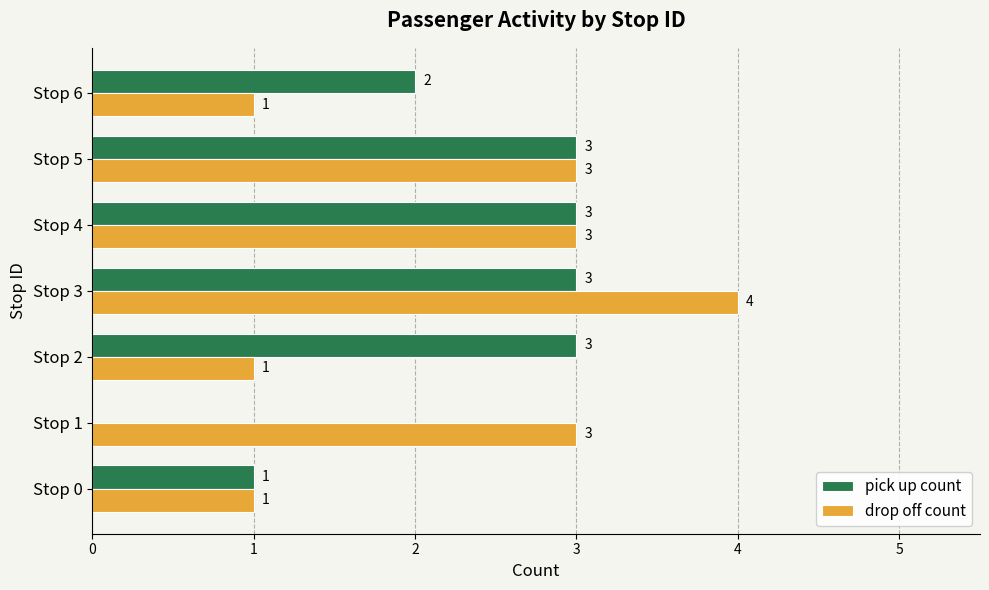

How many drop off count values are between 1 and 3?

6